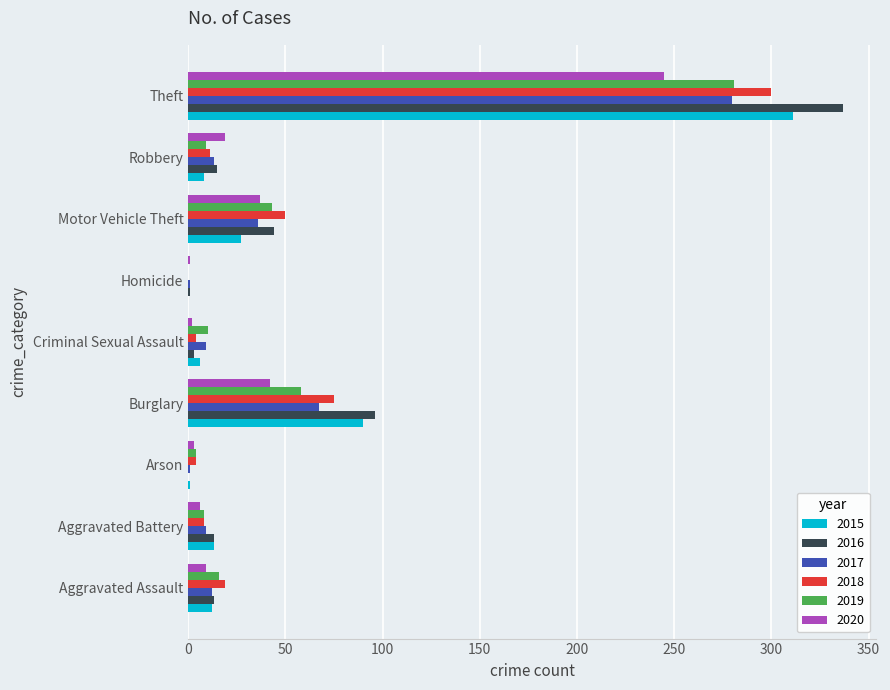

At which label is 2018 closest to 150?

Burglary